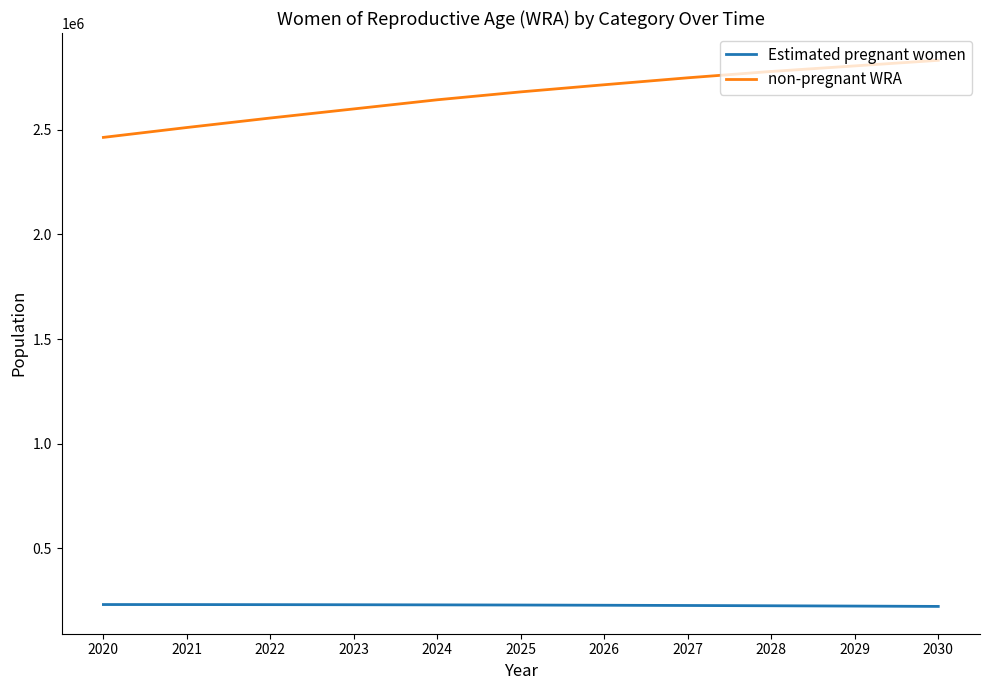

True or false: Estimated pregnant women and non-pregnant WRA cross at least once.

False